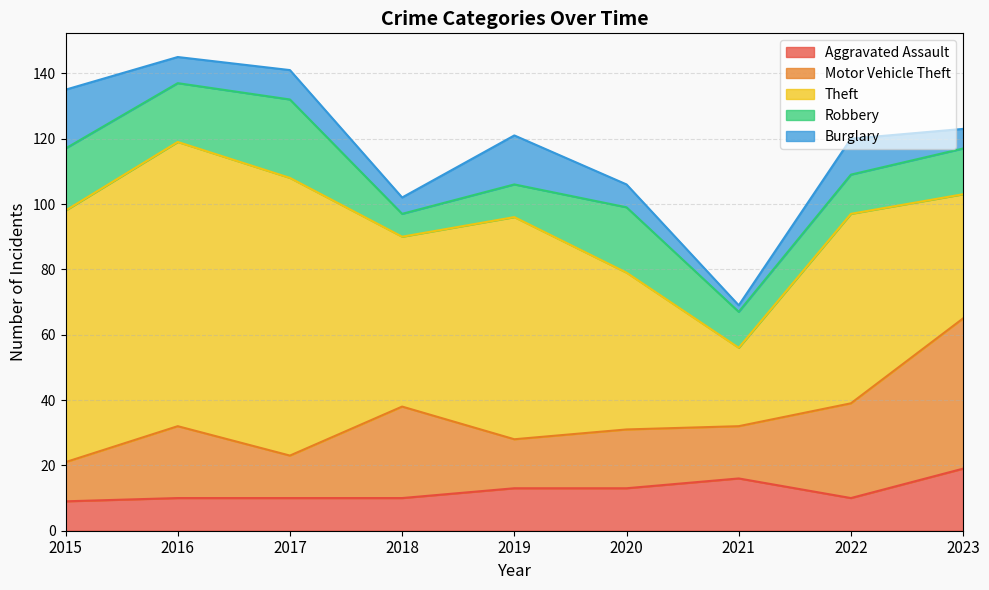

How many values in the Burglary series exceed 8?

4